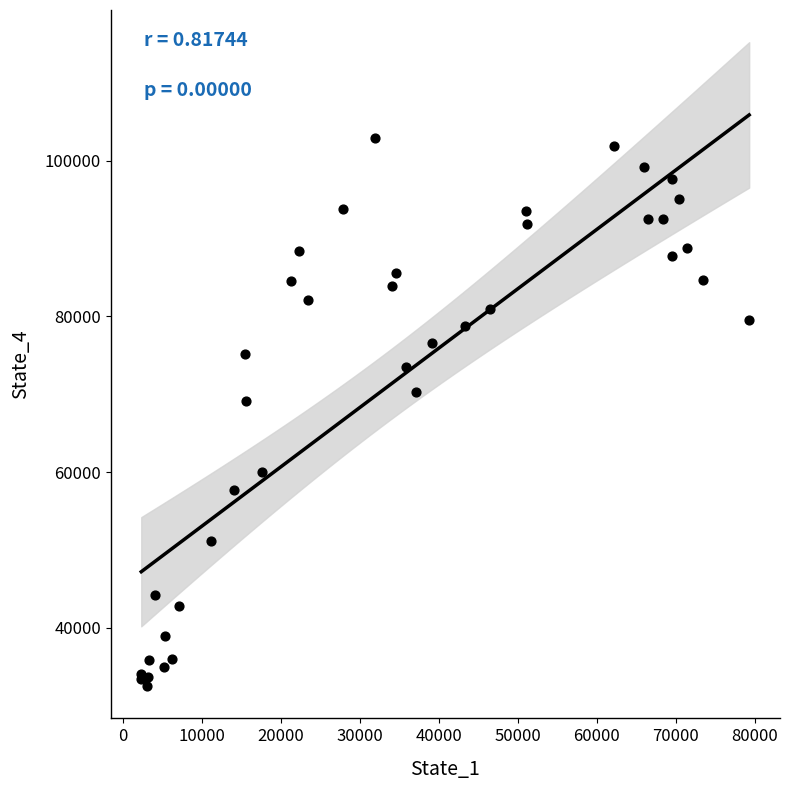

What Y value in the scatter plot is closest to 67716?

69169.9